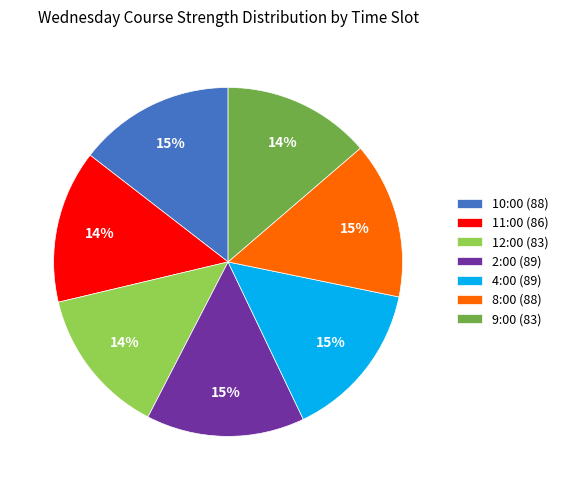

How many segments does this pie chart have?

7